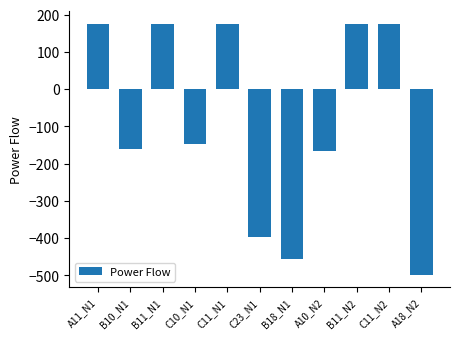

What is the label of the 2nd bar from the left?

B10_N1